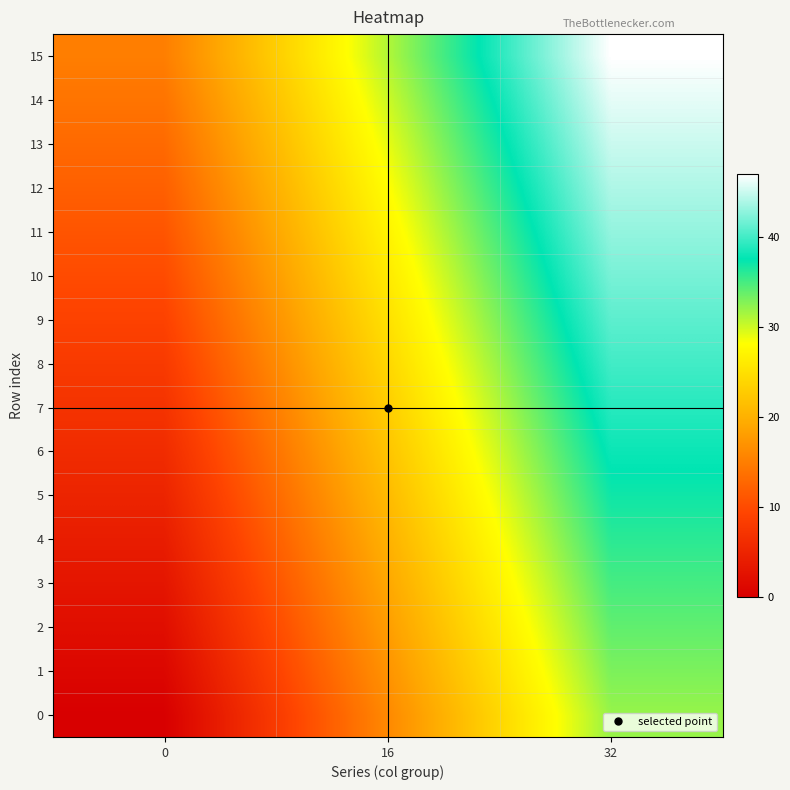

Reading right to left, list all the values displayed in this chart.

0: 32=32	16=16	0=0
1: 32=33	16=17	0=1
2: 32=34	16=18	0=2
3: 32=35	16=19	0=3
4: 32=36	16=20	0=4
5: 32=37	16=21	0=5
6: 32=38	16=22	0=6
7: 32=39	16=23	0=7
8: 32=40	16=24	0=8
9: 32=41	16=25	0=9
10: 32=42	16=26	0=10
11: 32=43	16=27	0=11
12: 32=44	16=28	0=12
13: 32=45	16=29	0=13
14: 32=46	16=30	0=14
15: 32=47	16=31	0=15